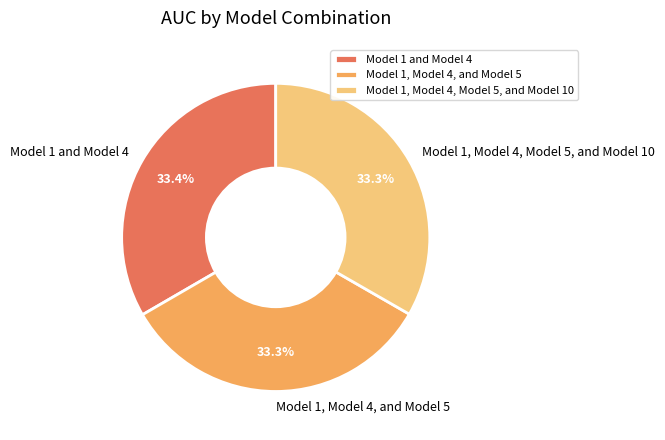

What is the total percentage of Model 1 and Model 4 and Model 1, Model 4, Model 5, and Model 10?

66.7%